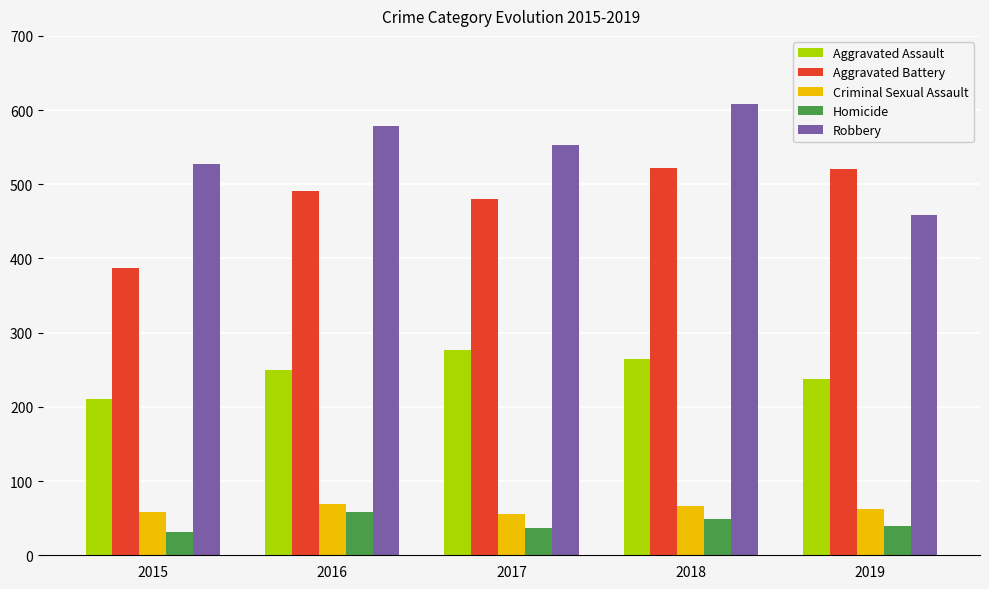

Is it true that Robbery equals 527 at 2015?

True